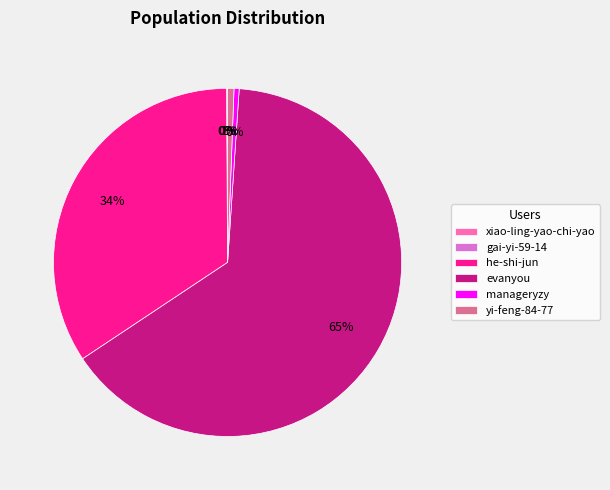

Combined, do he-shi-jun and evanyou account for over 50%?

Yes